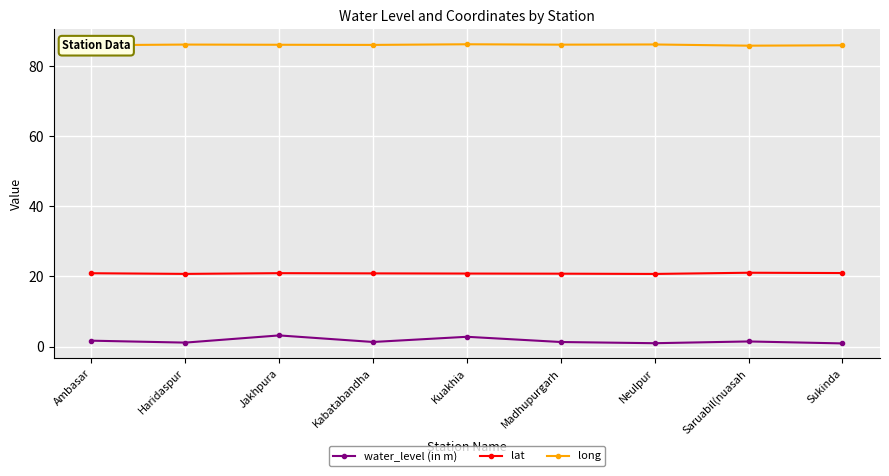

What is the average value of the long series?

86.0